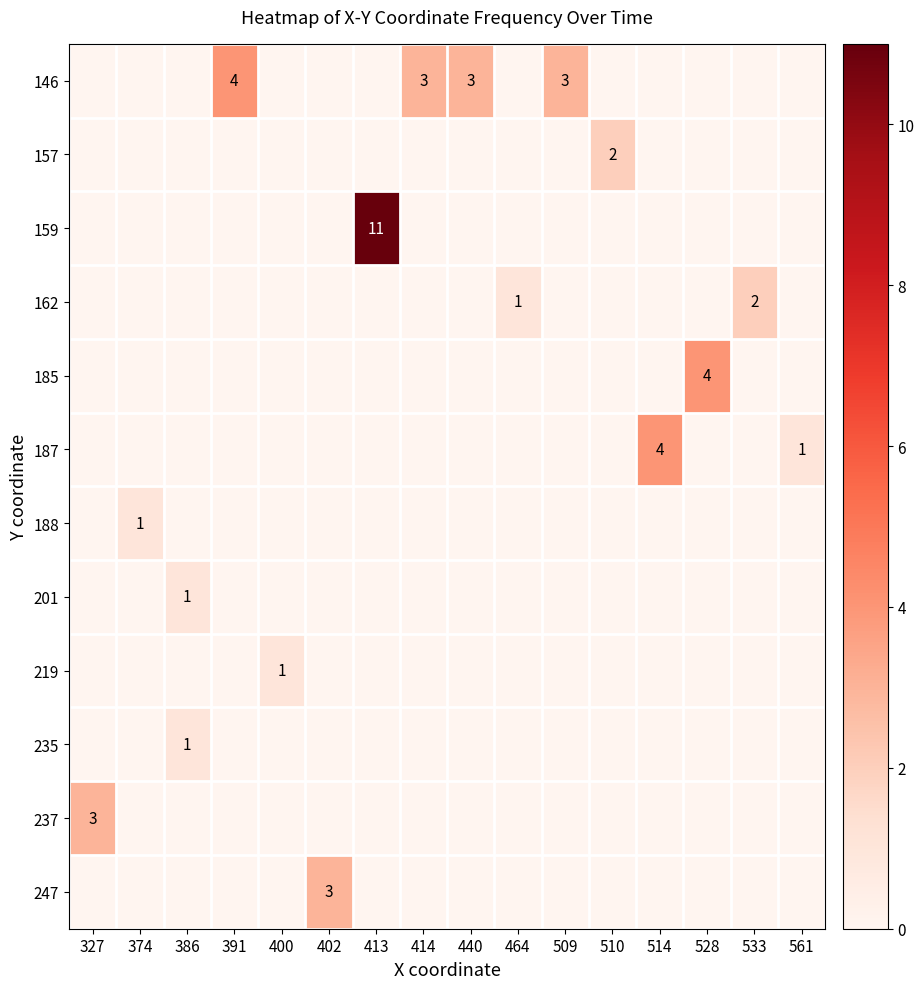

Reading right to left, list all the values displayed in this chart.

row_0: 0	0	0	0	0	3	0	3	3	0	0	0	4	0	0	0
row_1: 0	0	0	0	2	0	0	0	0	0	0	0	0	0	0	0
row_2: 0	0	0	0	0	0	0	0	0	11	0	0	0	0	0	0
row_3: 0	2	0	0	0	0	1	0	0	0	0	0	0	0	0	0
row_4: 0	0	4	0	0	0	0	0	0	0	0	0	0	0	0	0
row_5: 1	0	0	4	0	0	0	0	0	0	0	0	0	0	0	0
row_6: 0	0	0	0	0	0	0	0	0	0	0	0	0	0	1	0
row_7: 0	0	0	0	0	0	0	0	0	0	0	0	0	1	0	0
row_8: 0	0	0	0	0	0	0	0	0	0	0	1	0	0	0	0
row_9: 0	0	0	0	0	0	0	0	0	0	0	0	0	1	0	0
row_10: 0	0	0	0	0	0	0	0	0	0	0	0	0	0	0	3
row_11: 0	0	0	0	0	0	0	0	0	0	3	0	0	0	0	0